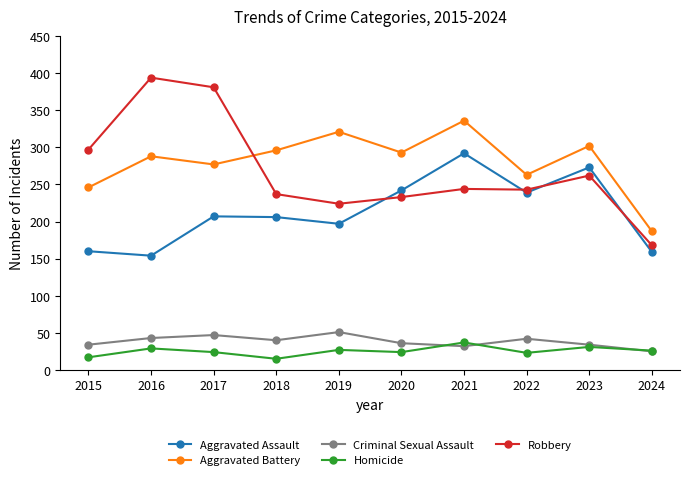

At which category does the chart reach its peak across all series?

2016